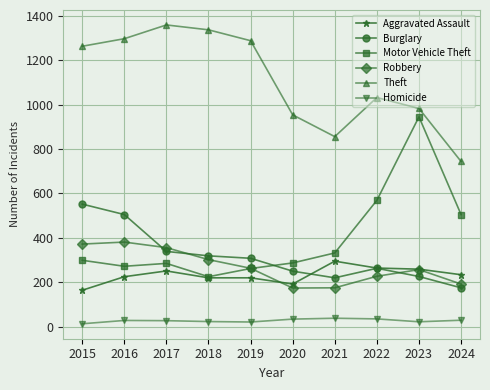

At which label does Burglary reach its peak?

2015